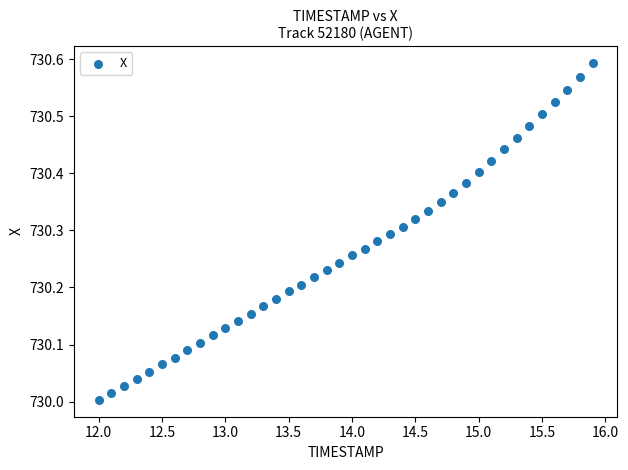

What is the range of Y values (max minus min)?

0.6